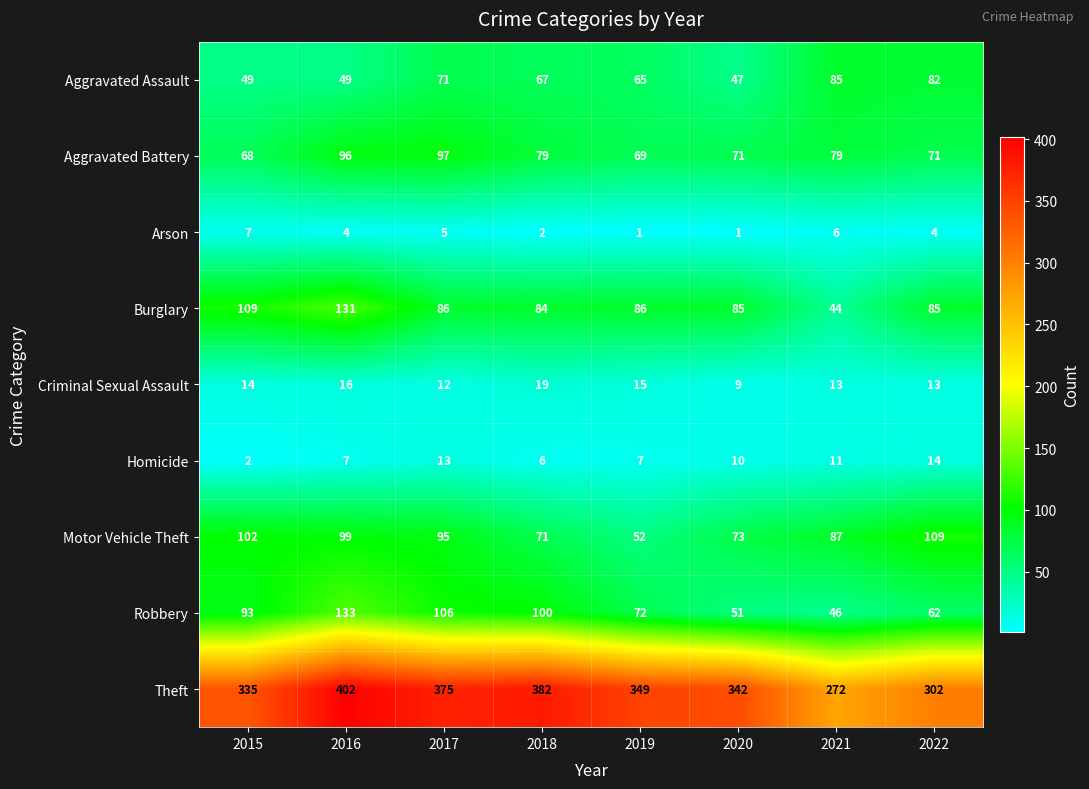

What is the total value across all series at 2015?

779